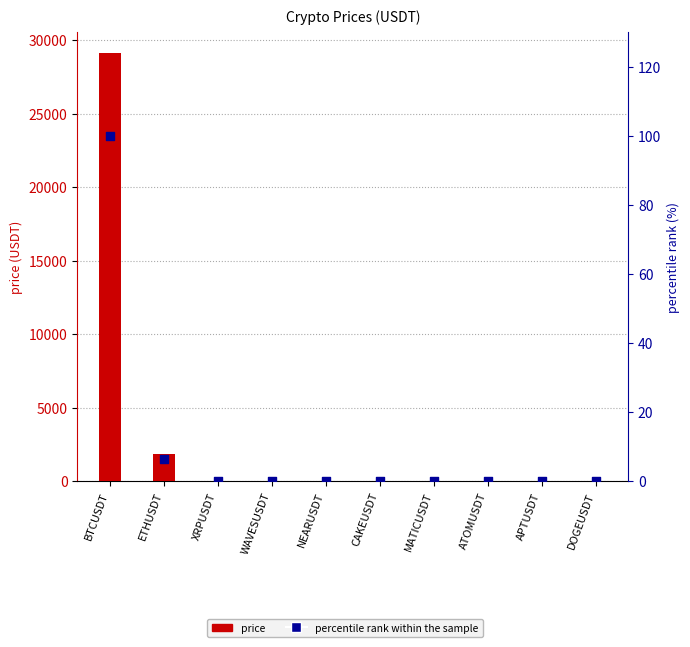

What is the total value across all series at DOGEUSDT?

0.1